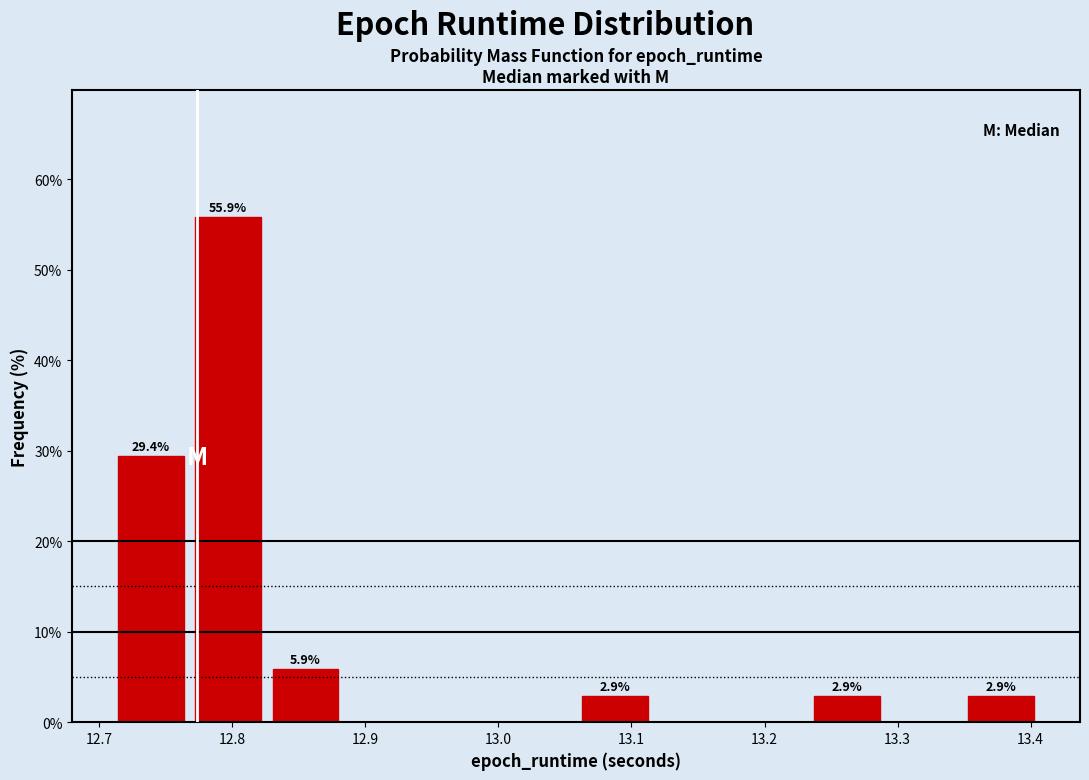

Over which range of the x-axis is the bar tallest?

12.77 to 12.83